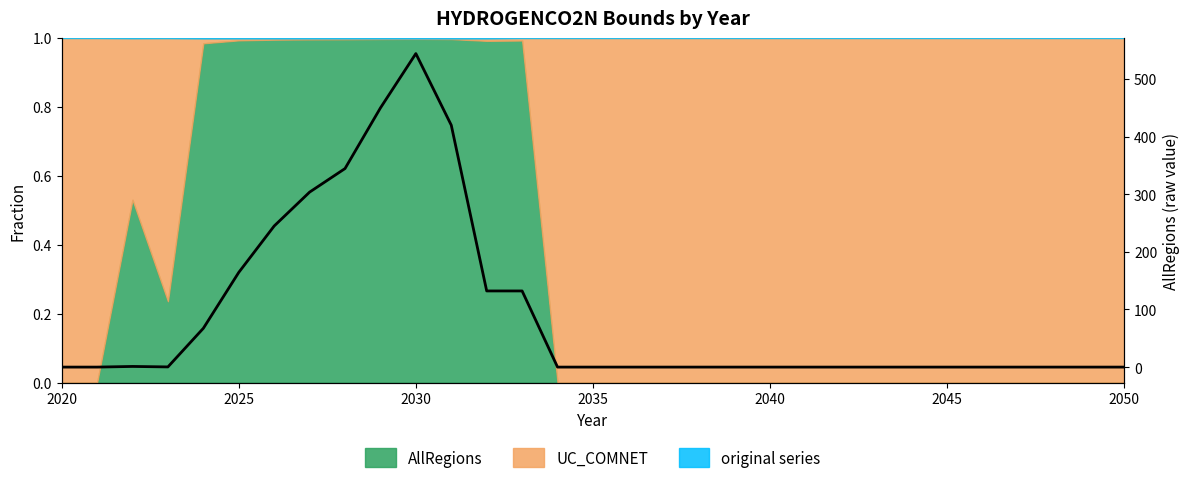

How many lines are shown in the chart?

1